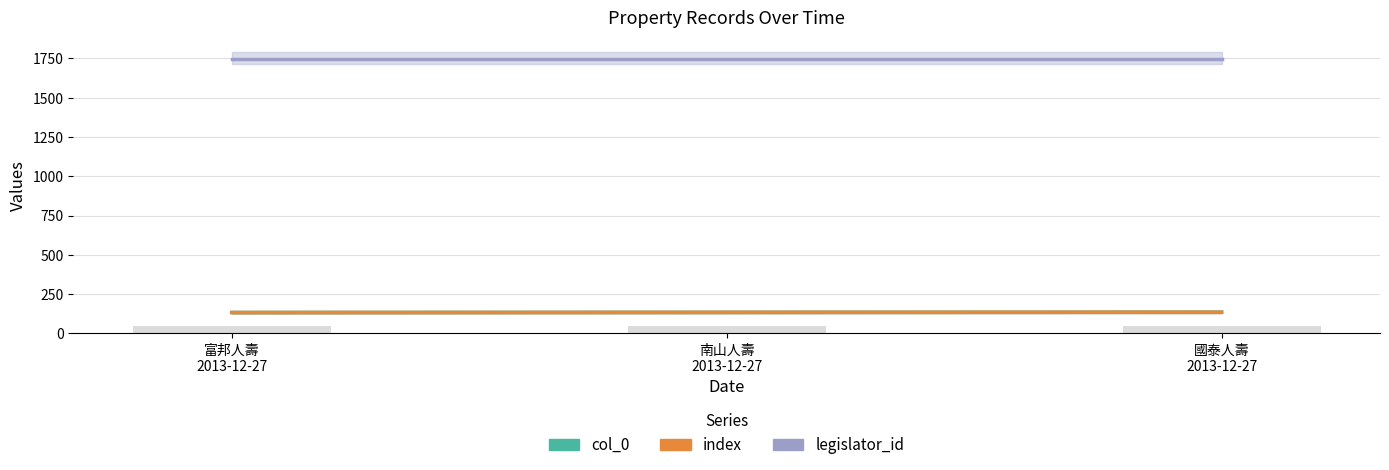

What is the lowest value of the col_0 series?

133